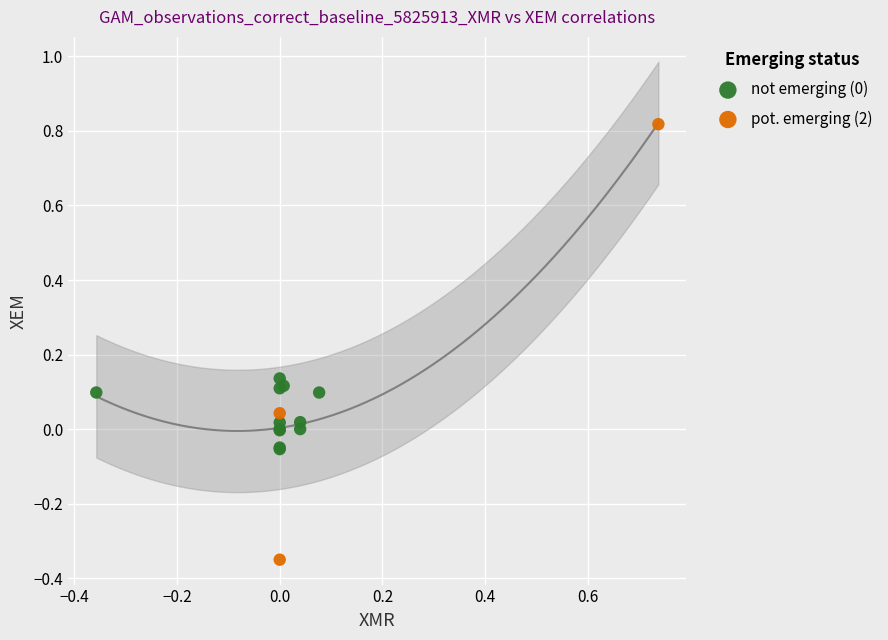

Which series has the widest spread of Y values?

pot. emerging (2)